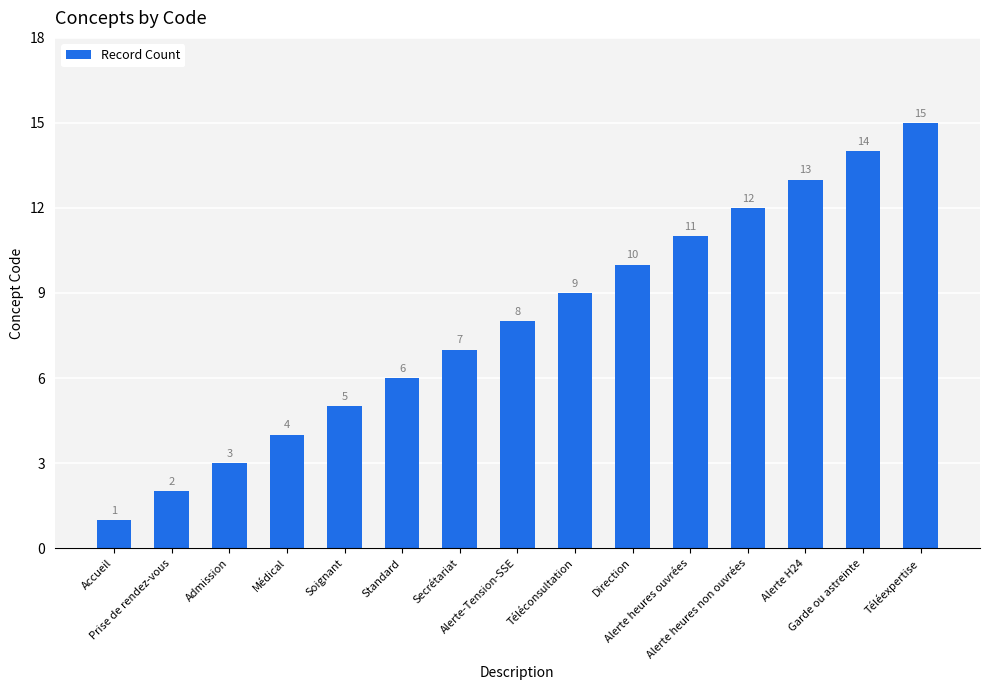

Reading left to right, transcribe all the data shown in this chart.

Accueil=1	Prise de rendez-vous=2	Admission=3	Médical=4	Soignant=5	Standard=6	Secrétariat=7	Alerte-Tension-SSE=8	Téléconsultation=9	Direction=10	Alerte heures ouvrées=11	Alerte heures non ouvrées=12	Alerte H24=13	Garde ou astreinte=14	Téléexpertise=15